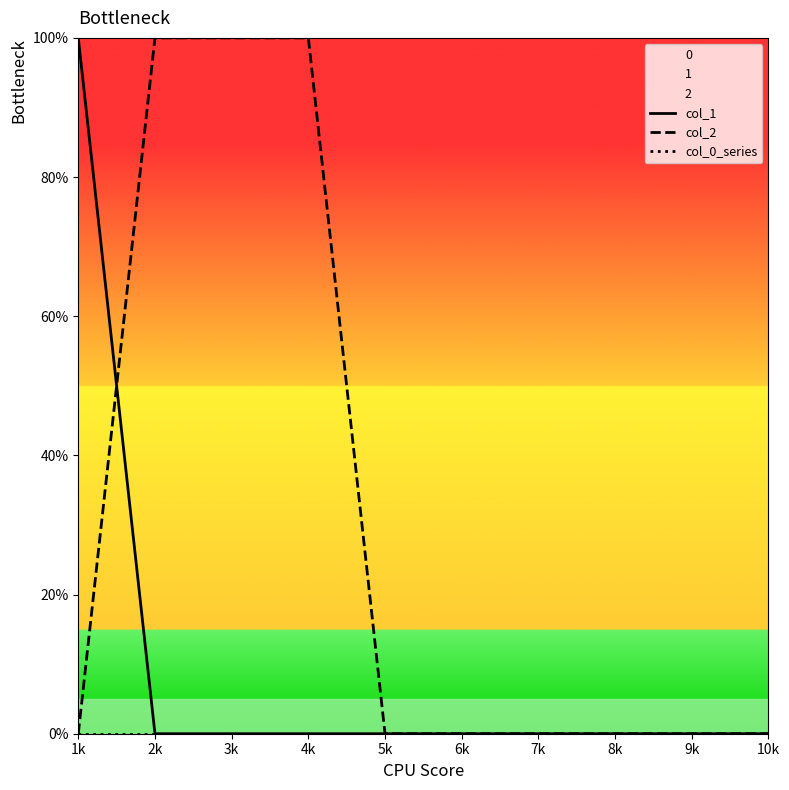

Reading left to right, what are all the values shown in this chart?

col_1: 1	0	0	0	0	0	0	0	0	0
col_2: 0	1	1	1	0	0	0	0	0	0
col_0_series: 0	0	0	0	0	0	0	0	0	0